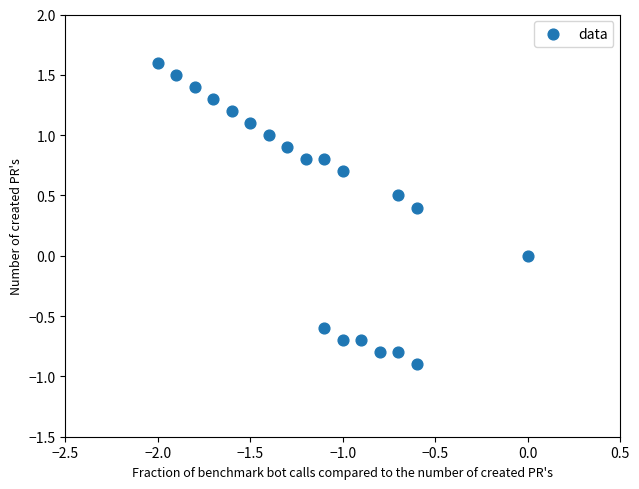

What is the range of Y values (max minus min)?

2.5